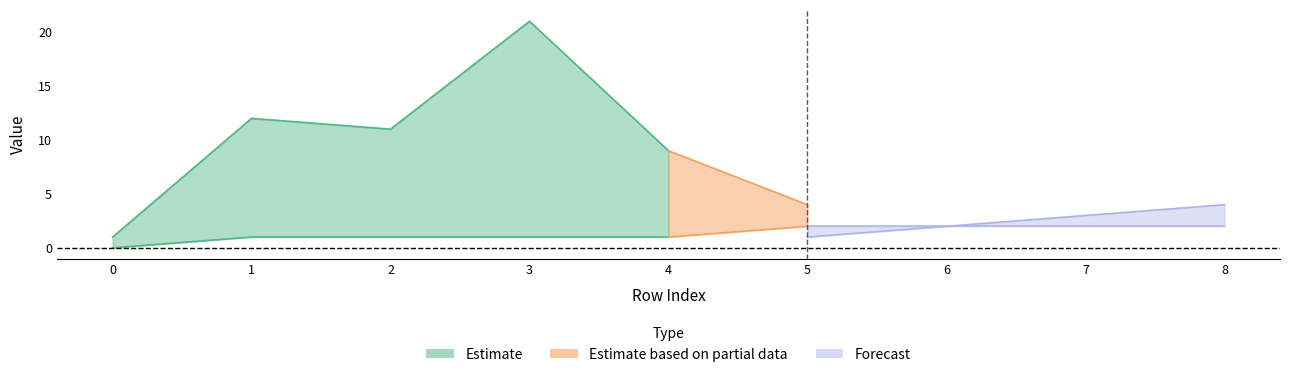

Does the chart have visible grid lines?

No